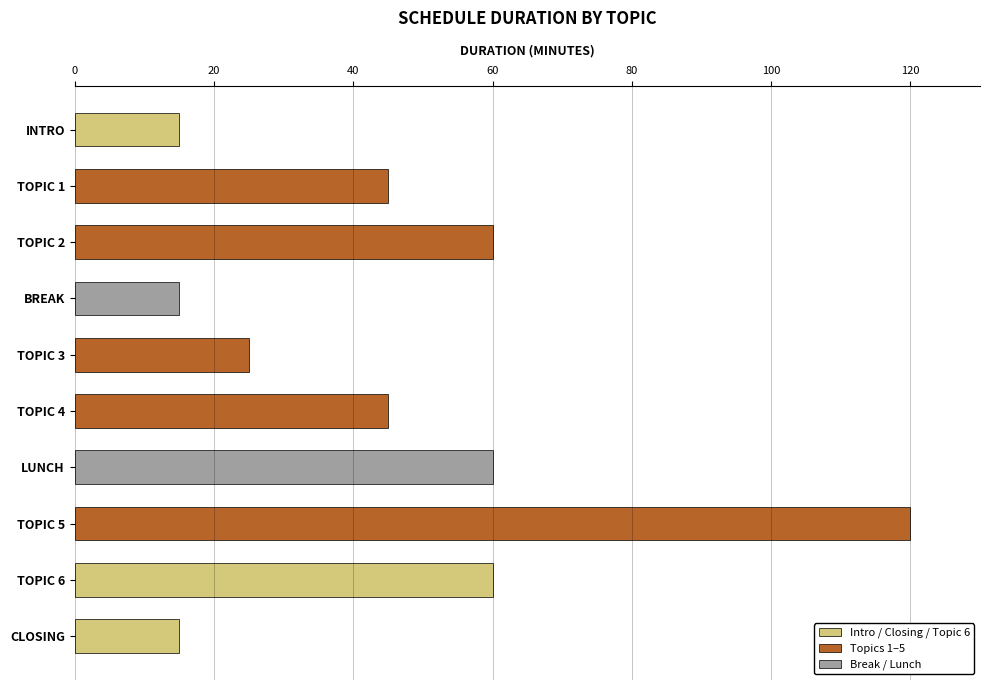

What is the value of the 2nd bar from the top?

45